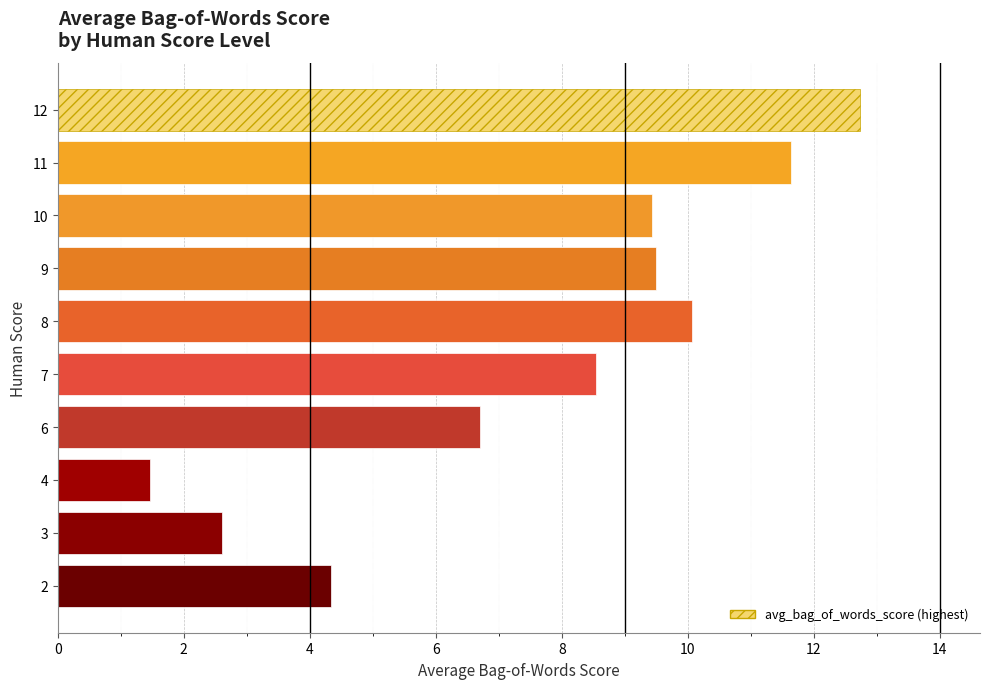

How many data points are less than 9?

5